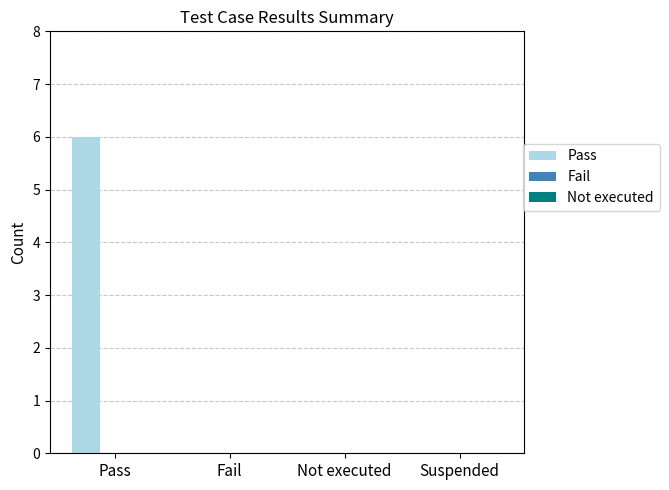

What is the maximum value shown in the chart?

6